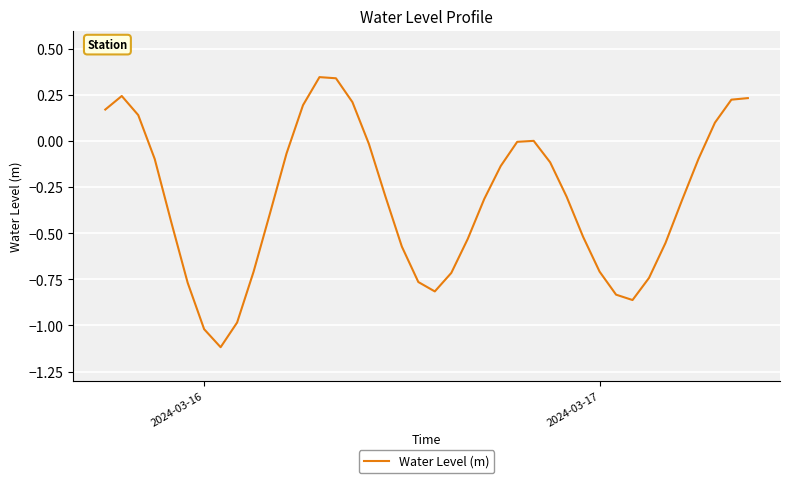

What is the minimum value shown in the chart?

-1.1